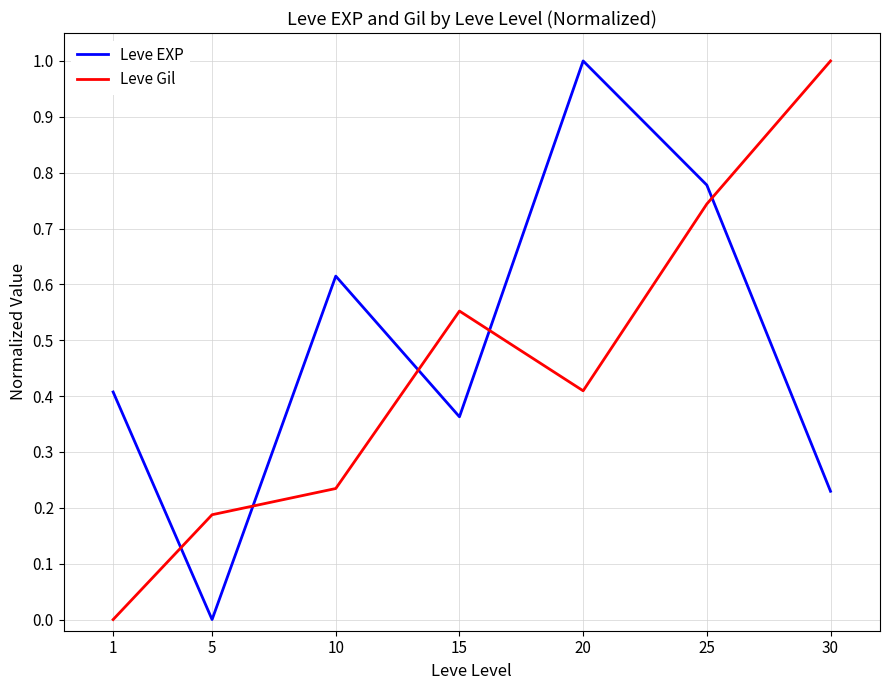

What is the difference between the Leve Gil values at 1 and 30?

1.0